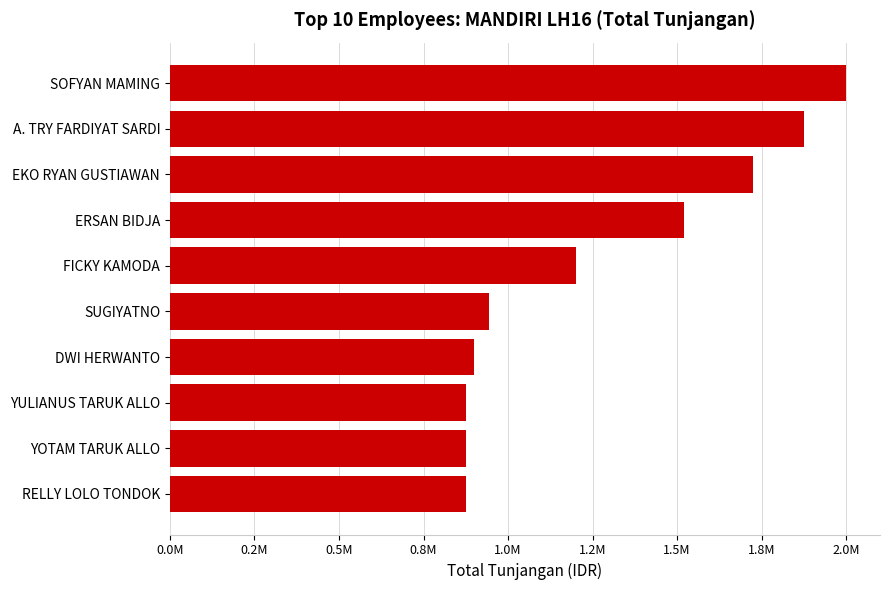

Does the chart contain any negative values?

No